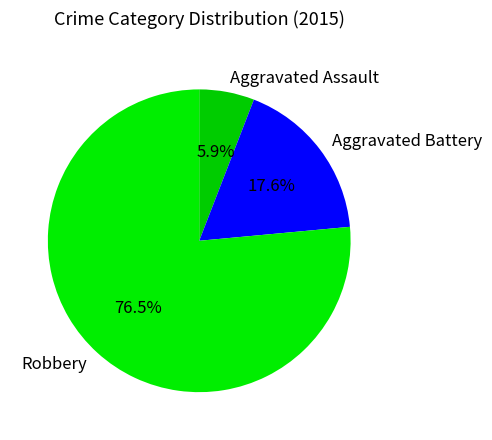

What percentage is the Aggravated Assault slice, to the nearest percent?

6%